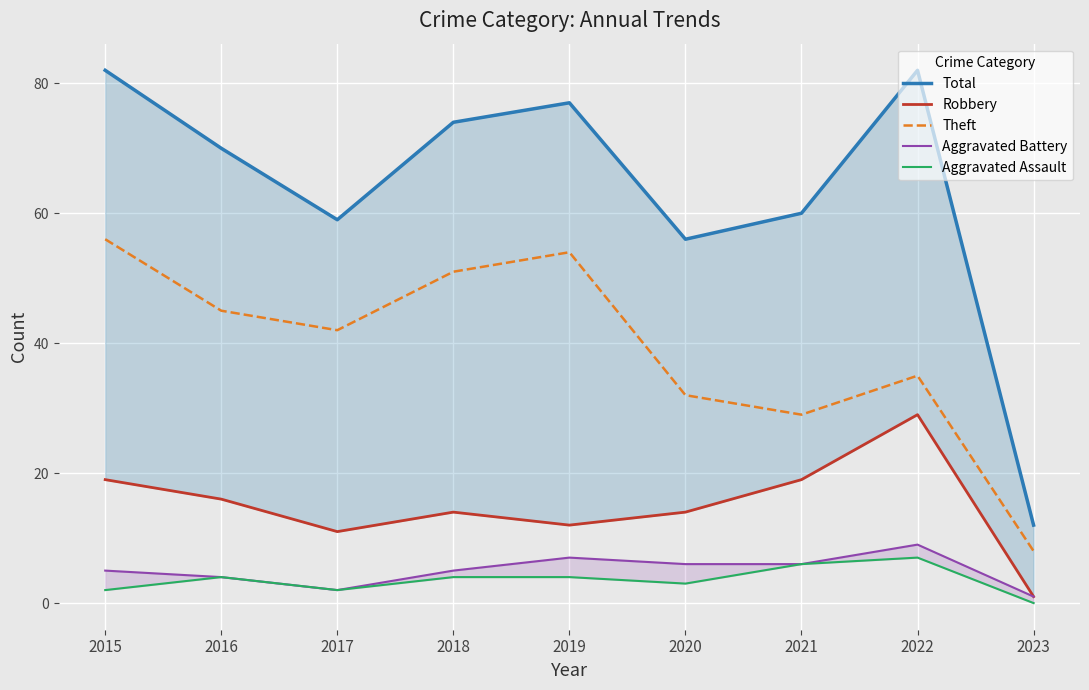

Where is the first local minimum for Theft?

2017